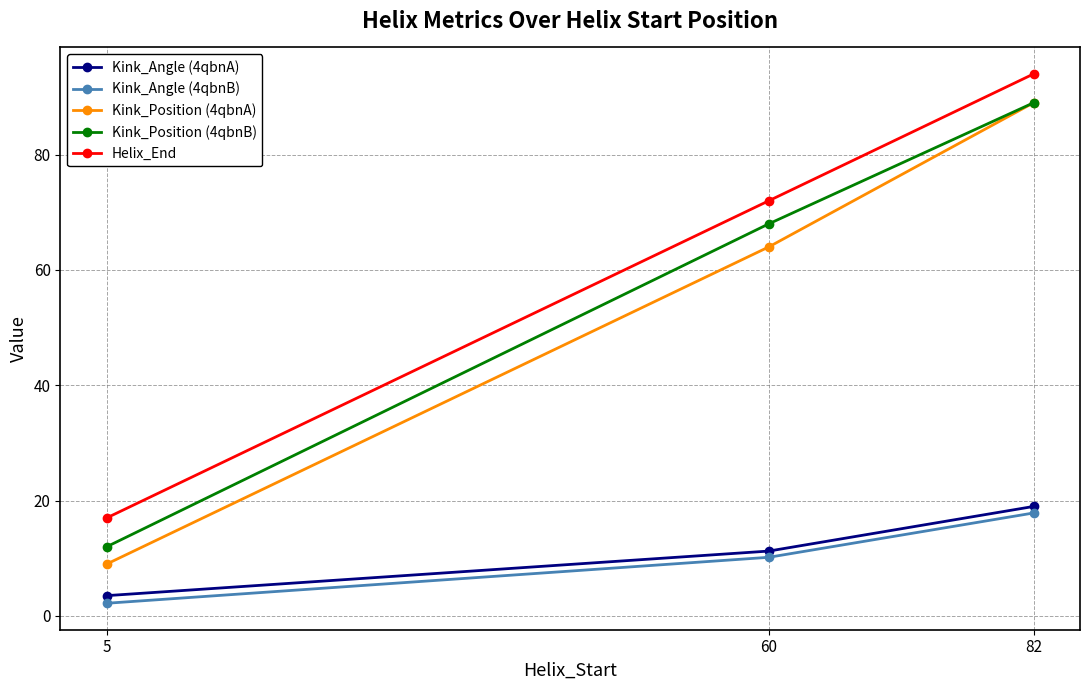

What are all the series names shown in the legend?

Kink_Angle (4qbnA), Kink_Angle (4qbnB), Kink_Position (4qbnA), Kink_Position (4qbnB), Helix_End